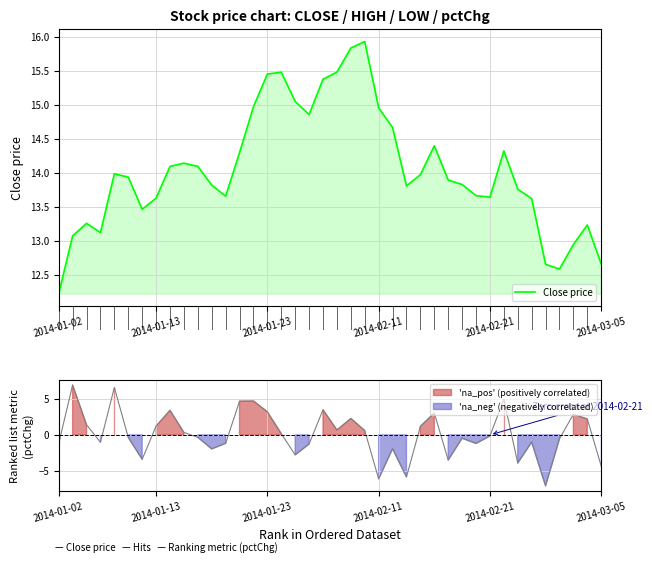

Reading left to right, extract all data points from this chart.

12.2	13.1	13.3	13.1	14.0	13.9	13.5	13.6	14.1	14.1	14.1	13.8	13.7	14.3	15.0	15.5	15.5	15.0	14.9	15.4	15.5	15.8	15.9	15.0	14.7	13.8	14.0	14.4	13.9	13.8	13.7	13.6	14.3	13.8	13.6	12.7	12.6	12.9	13.2	12.7